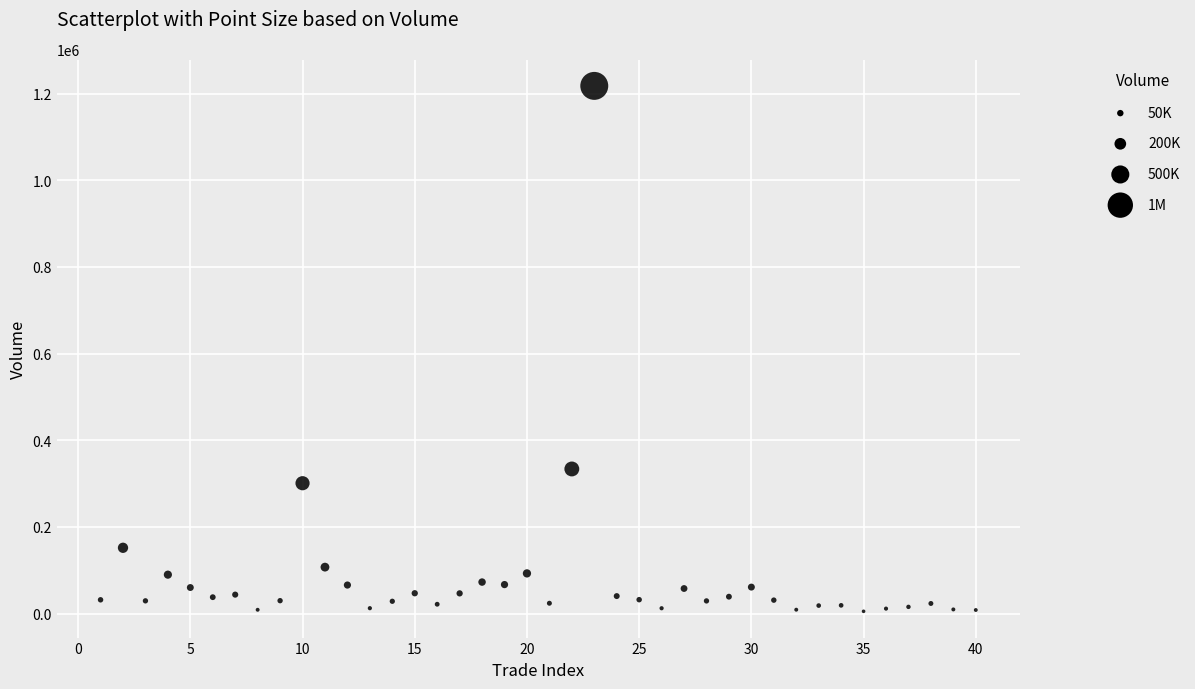

What is the range of X values (max minus min)?

39